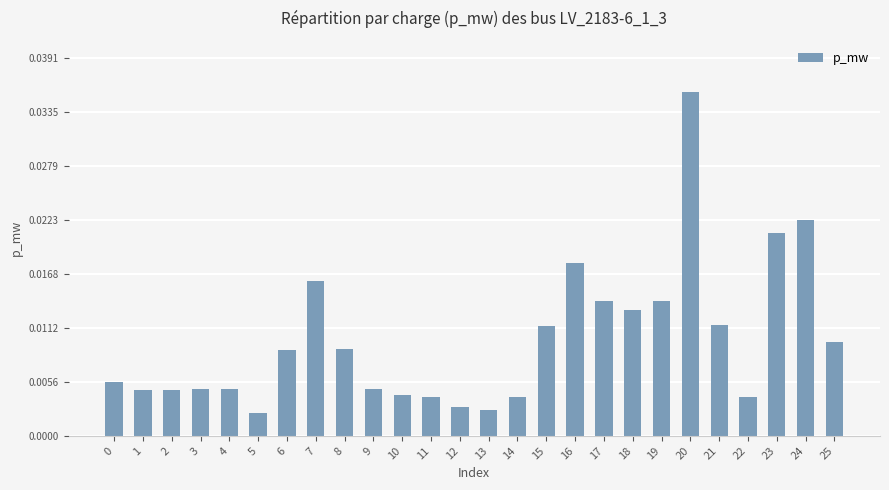

Which label corresponds to the largest value in the chart?

20